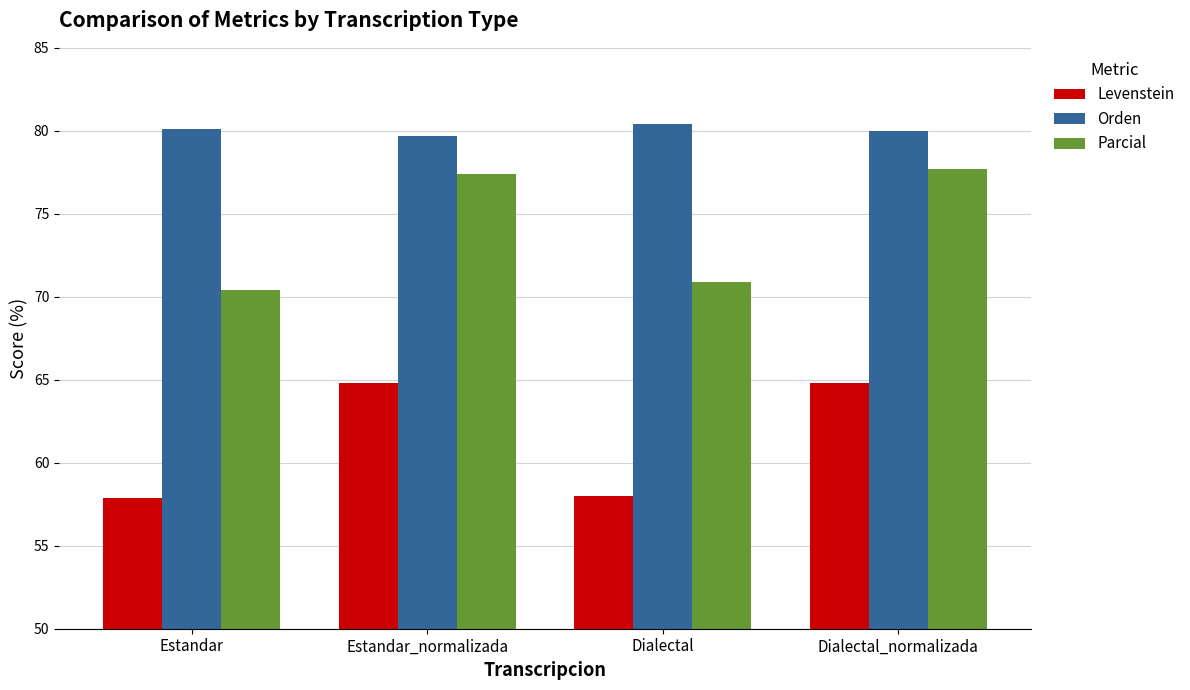

List the series in order of their overall mean, lowest first.

Levenstein, Parcial, Orden